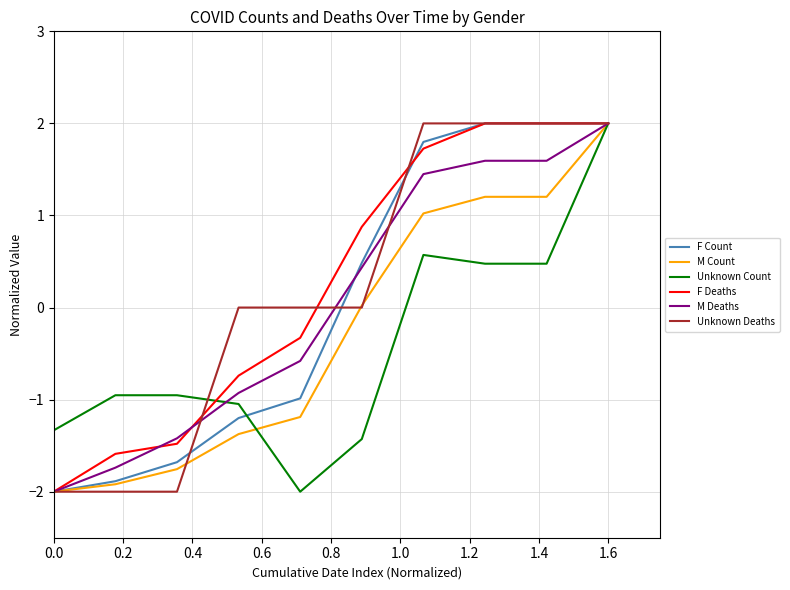

What is the smallest value displayed?

-2.0